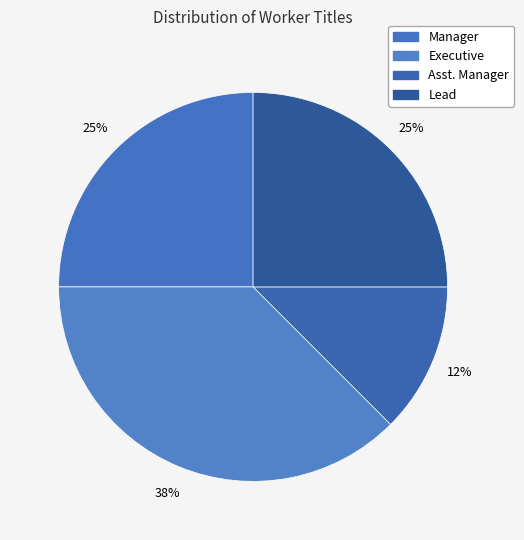

Is there any slice that represents more than half of the pie?

No